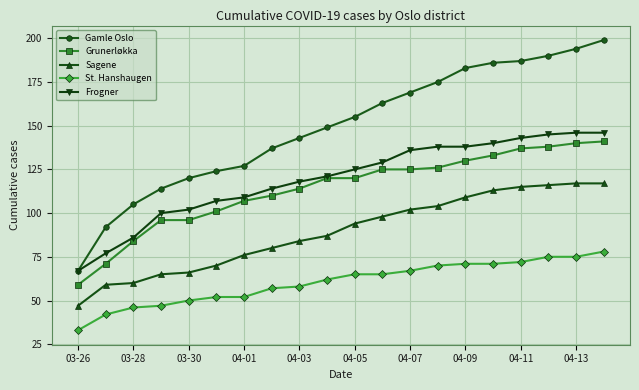

Reading left to right, transcribe all the data shown in this chart.

Gamle Oslo: 67	92	105	114	120	124	127	137	143	149	155	163	169	175	183	186	187	190	194	199
Grunerløkka: 59	71	84	96	96	101	107	110	114	120	120	125	125	126	130	133	137	138	140	141
Sagene: 47	59	60	65	66	70	76	80	84	87	94	98	102	104	109	113	115	116	117	117
St. Hanshaugen: 33	42	46	47	50	52	52	57	58	62	65	65	67	70	71	71	72	75	75	78
Frogner: 67	77	86	100	102	107	109	114	118	121	125	129	136	138	138	140	143	145	146	146